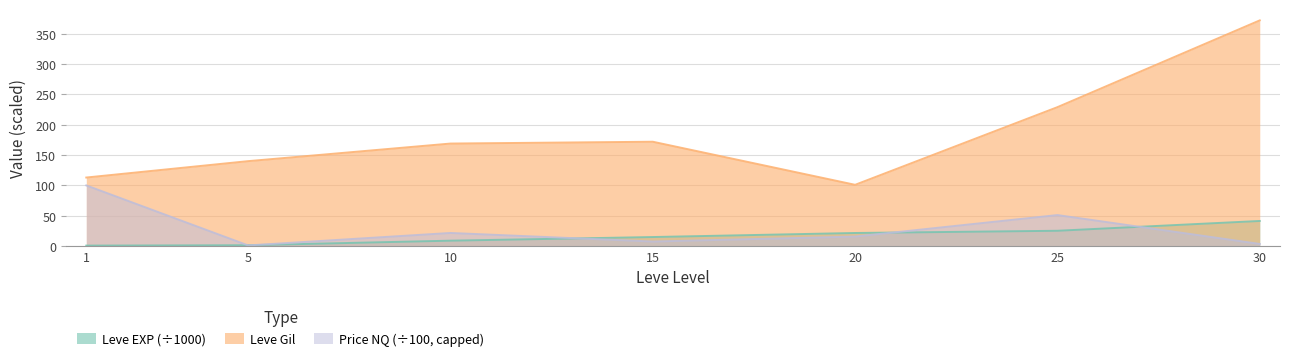

Where is the first local minimum for Leve Gil?

20